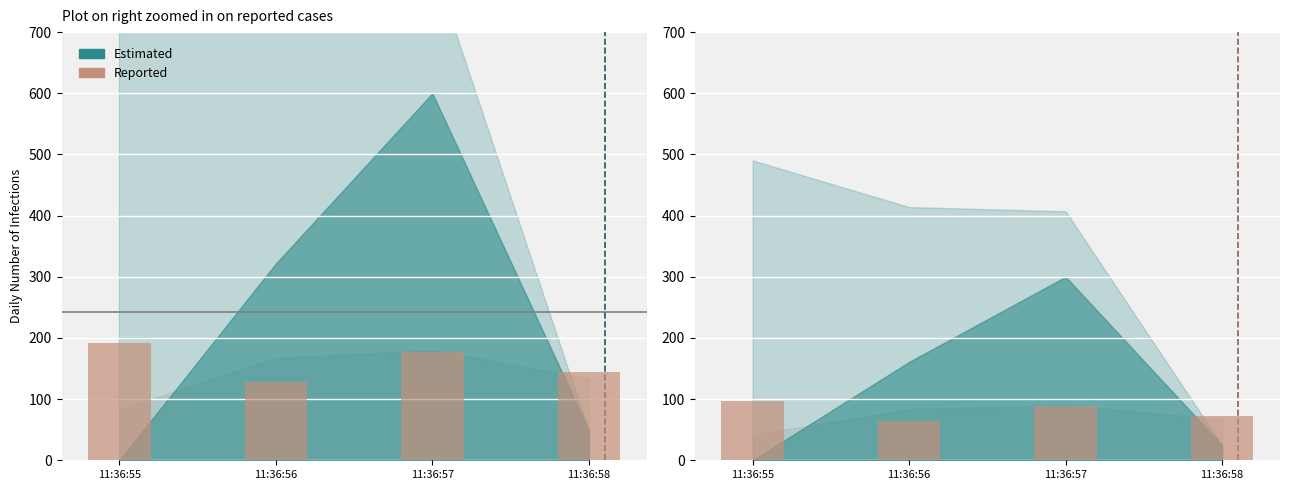

What is the difference between the second highest and second lowest values?

16.2